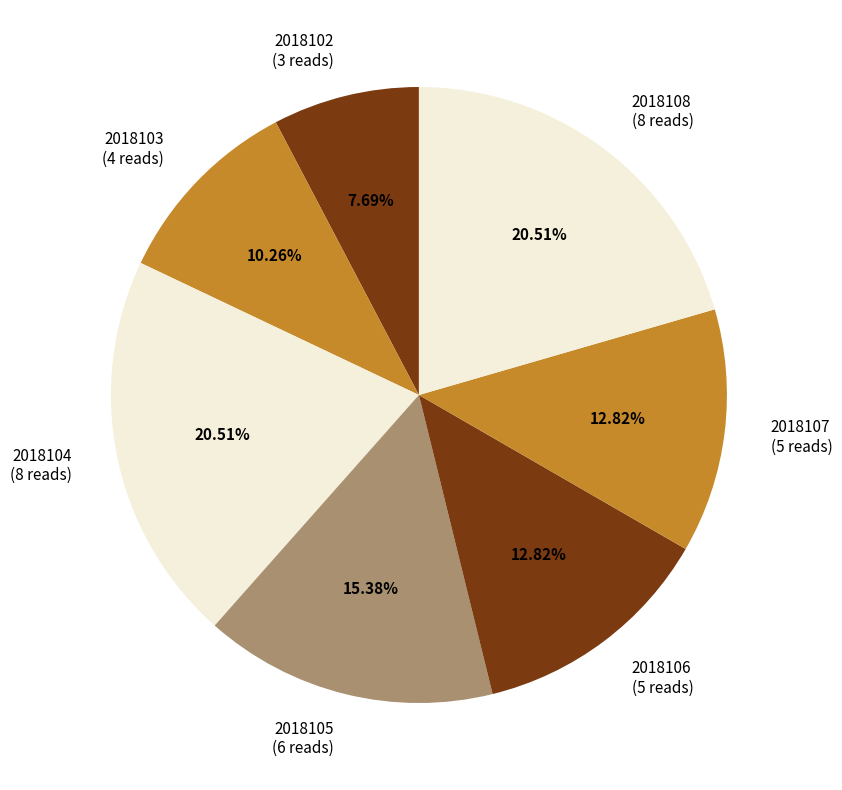

Combined, what portion of the pie is 2018103 and 2018104?

30.8%